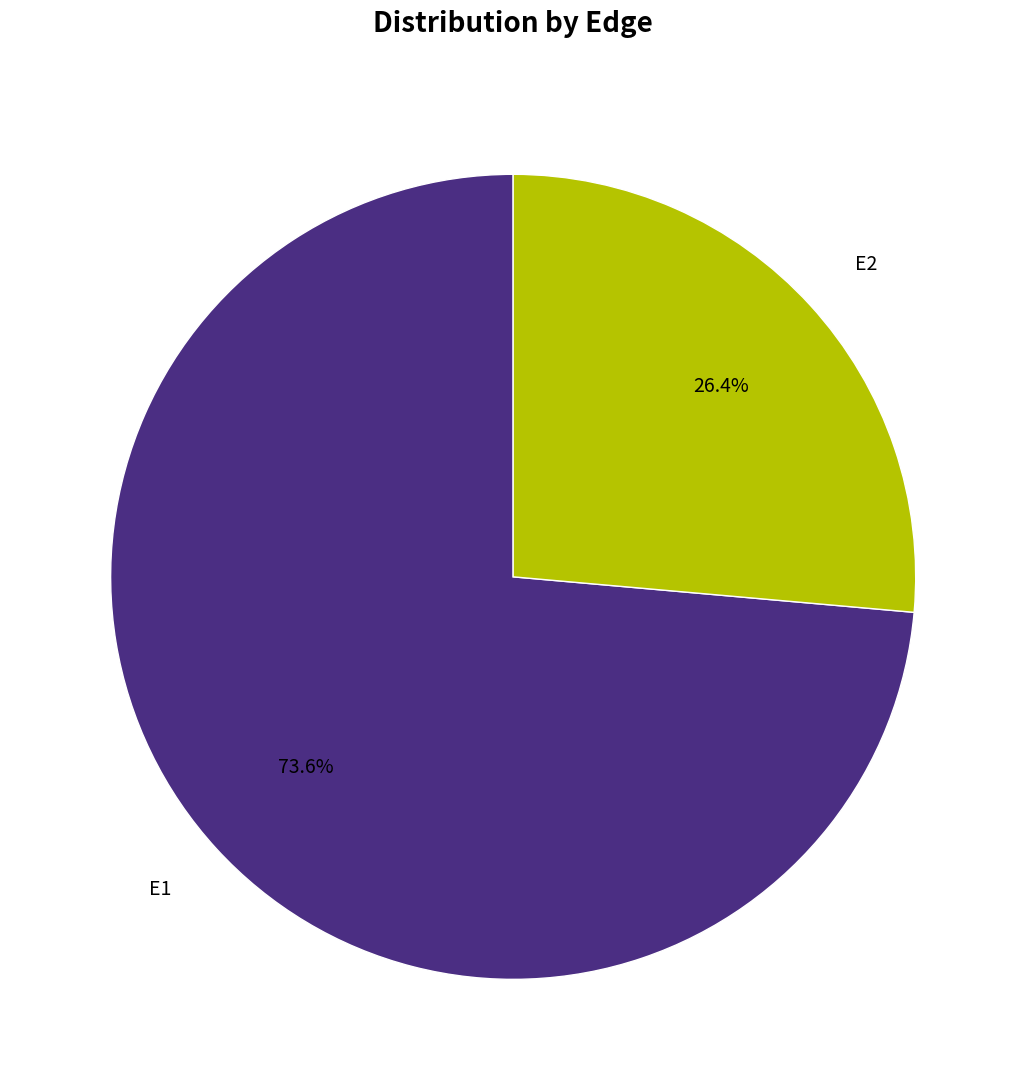

To the nearest percent, what portion does E1 represent?

74%